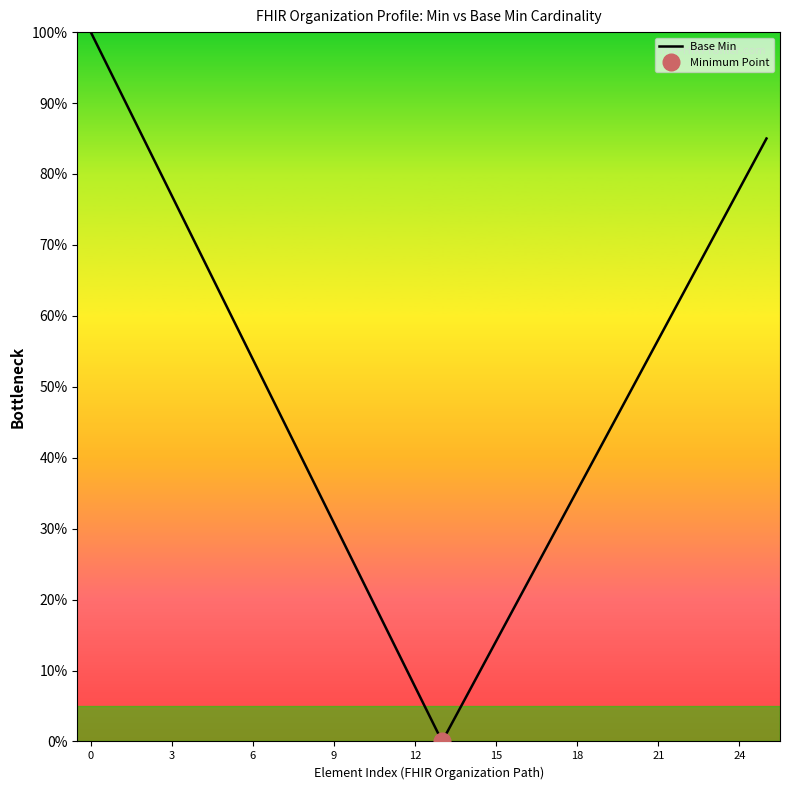

Is it true that the value at 18 is 0.5?

False